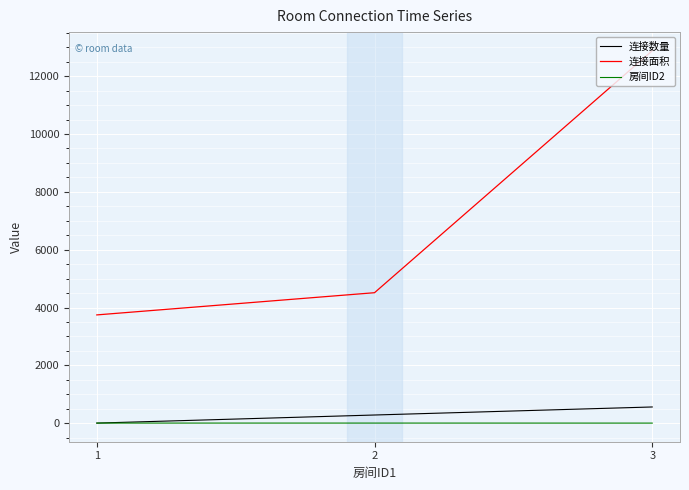

The value of 连接数量 at 3 is 560. True or false?

True